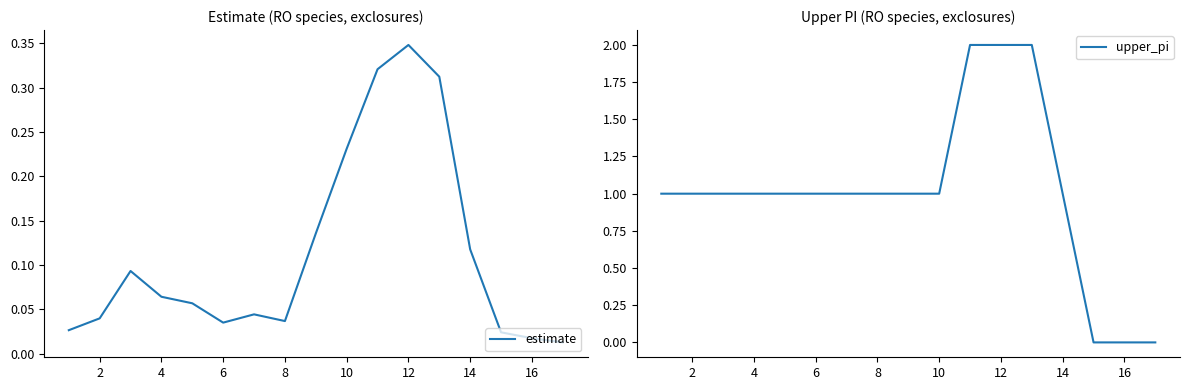

List the series in order of their overall mean, lowest first.

estimate, upper_pi